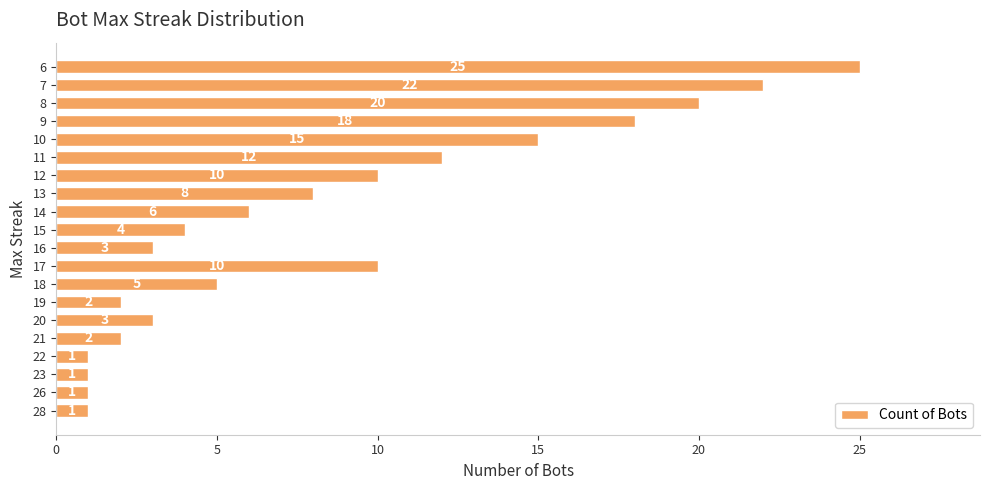

What is the greatest value displayed?

25